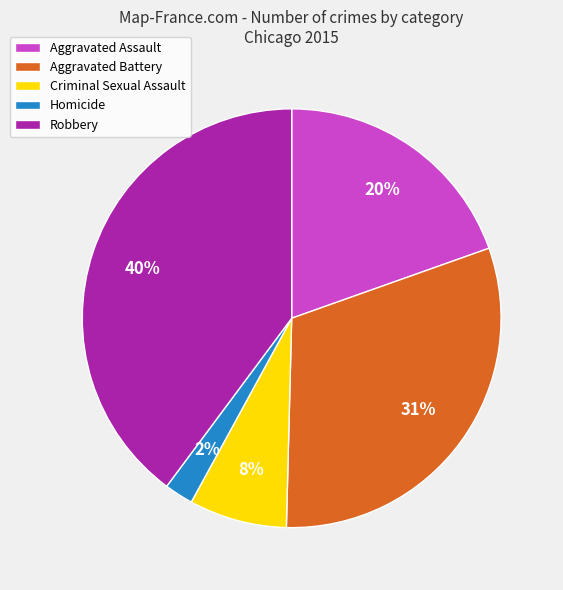

To the nearest percent, what percentage of the pie is Aggravated Battery?

31%